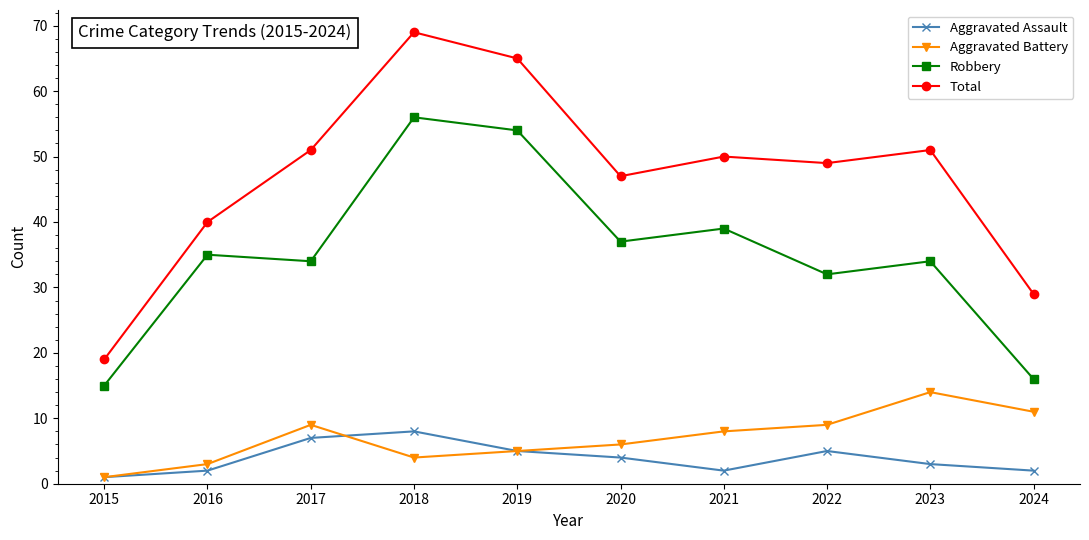

Where does the Total series first go above 50?

2017